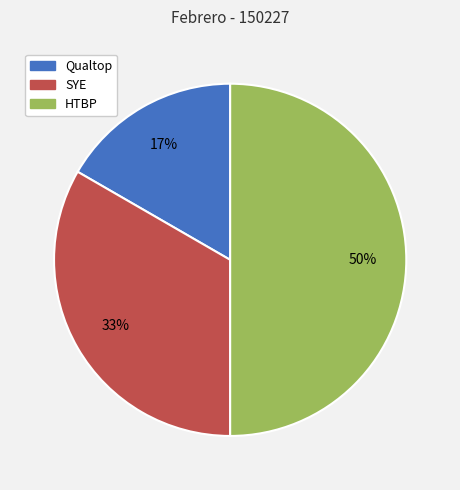

The HTBP slice represents 39% of the pie. True or false?

False